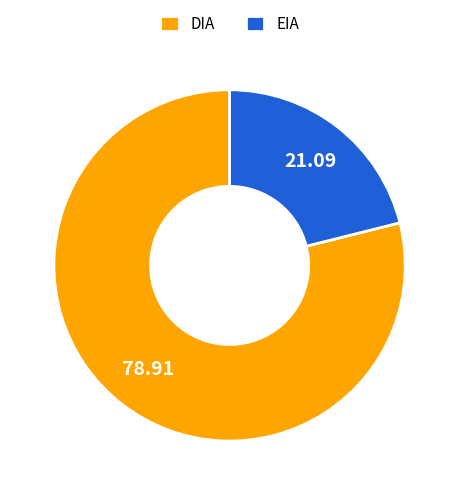

What is the ratio of the value at EIA to the value at DIA?

0.3